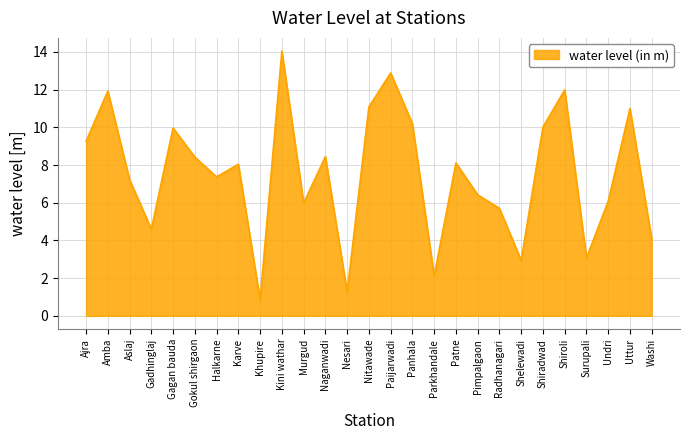

What position from the left is Nesari?

13